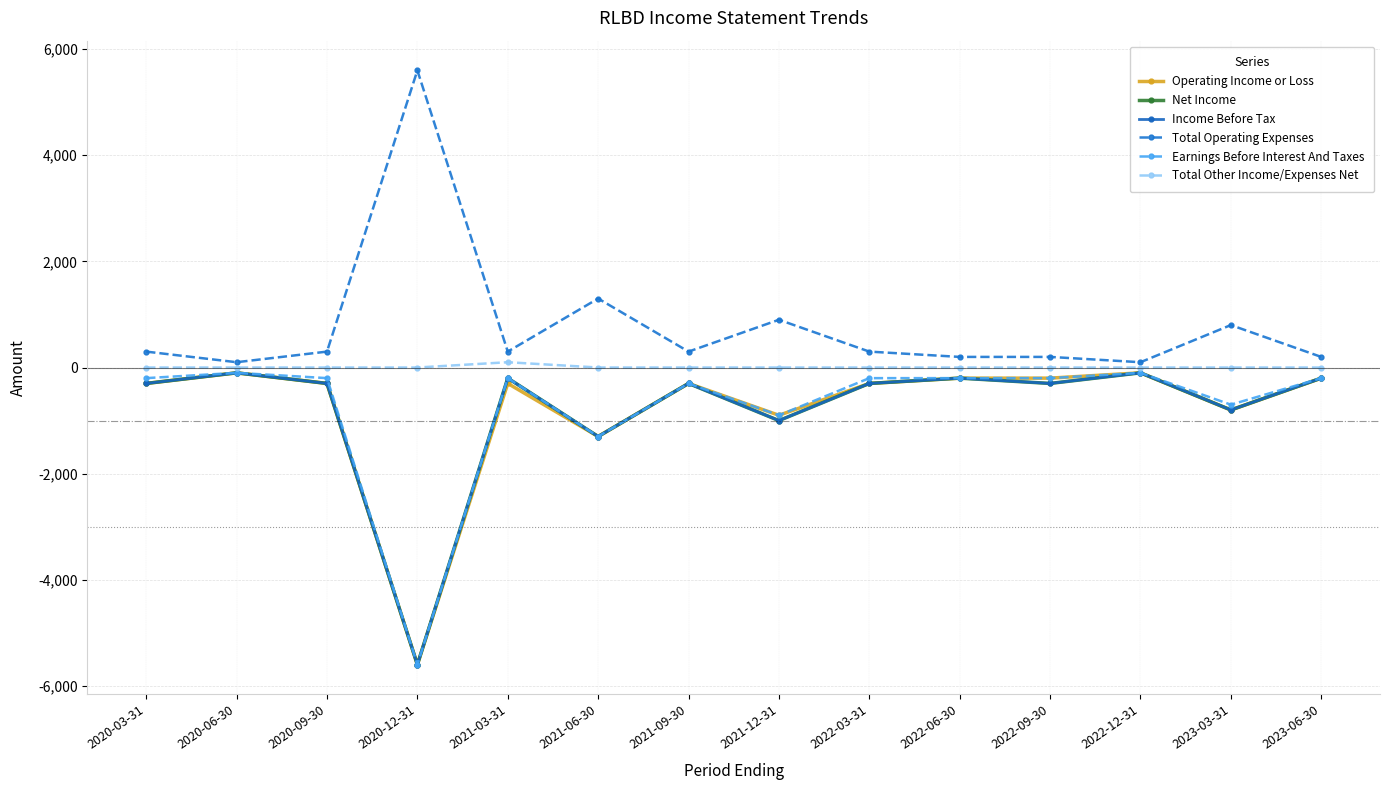

Does the chart have visible grid lines?

Yes